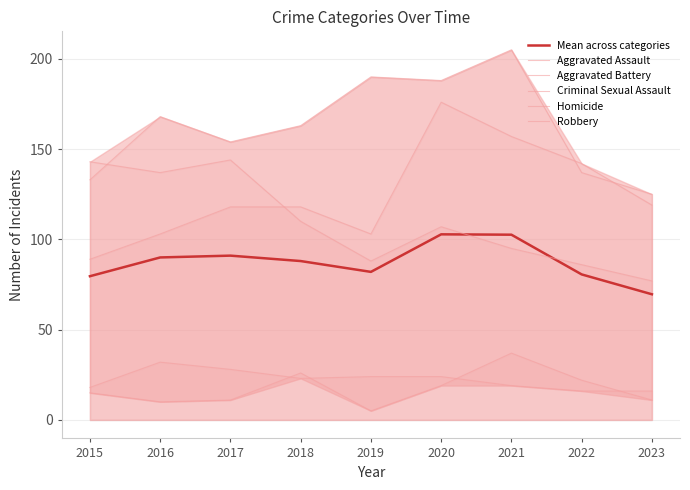

At which label does Robbery first exceed 107?

2015